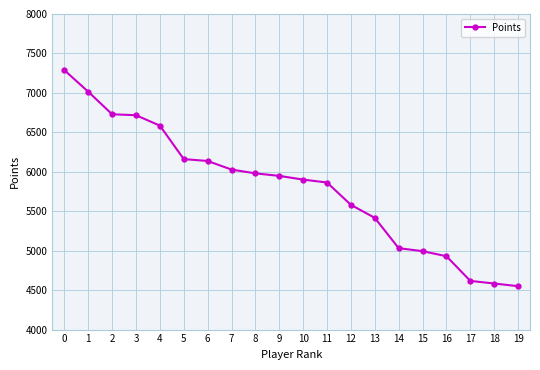

The chart shows a value of 6028 at 7. True or false?

True